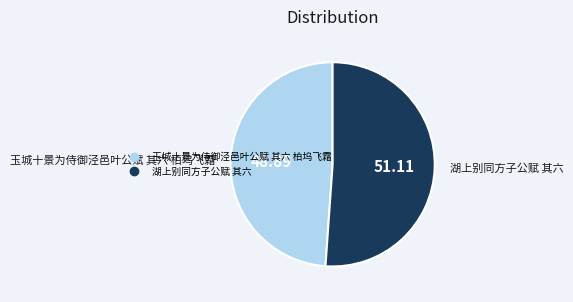

Combined, do 湖上别同方子公赋 其六 and 玉城十景为侍御泾邑叶公赋 其六 柏坞飞霜 account for over 50%?

Yes